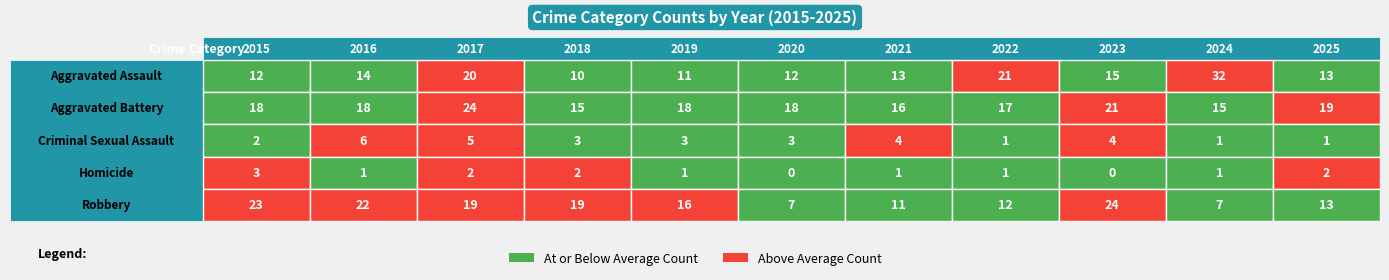

What is the sum of the Homicide values at 2022 and 2016?

2